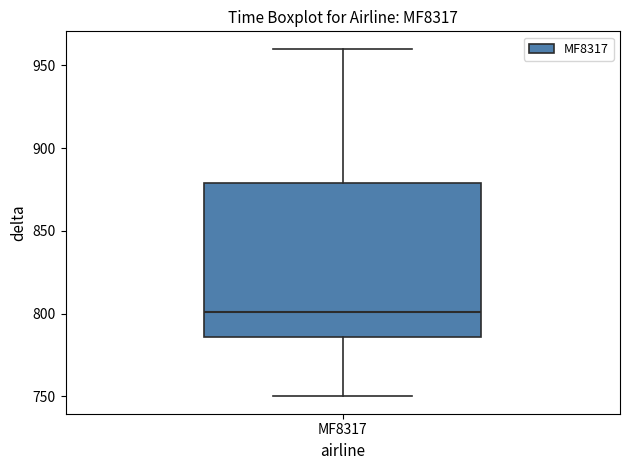

Read this box plot against the y-axis: the position of the median line, the range covered by the box, and the ends of both whiskers. The values are not printed on the chart, so give them approximately, as read against the axis.

median 800, box 785 to 880, whiskers 750 to 960